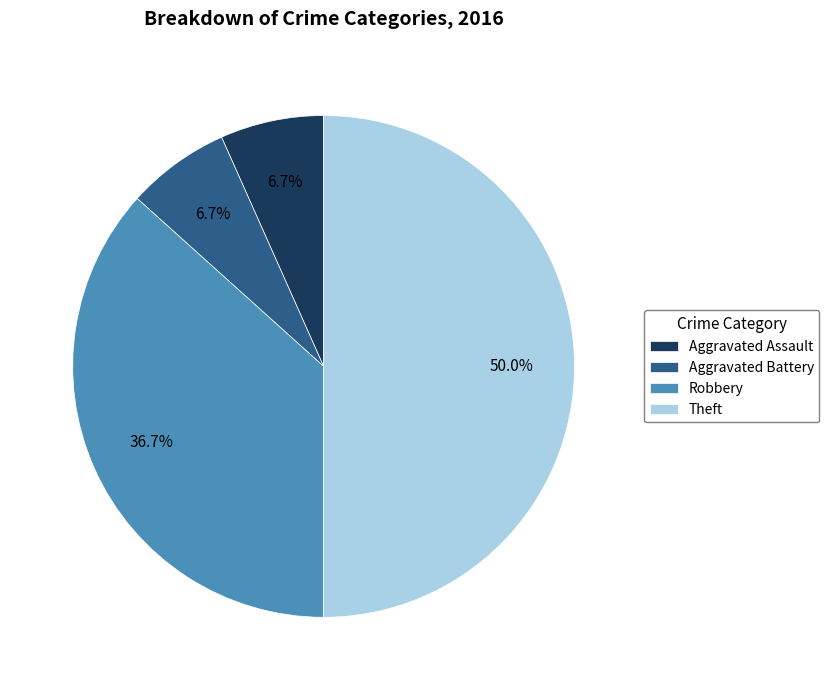

Is it true that Theft is 35% of the pie?

False